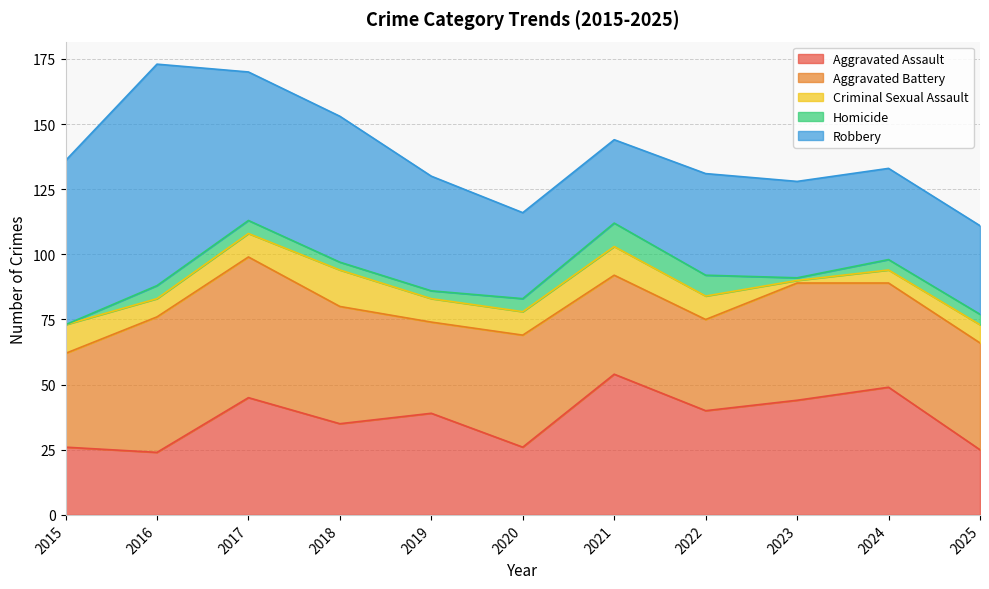

Where is the first local minimum for Aggravated Assault?

2016